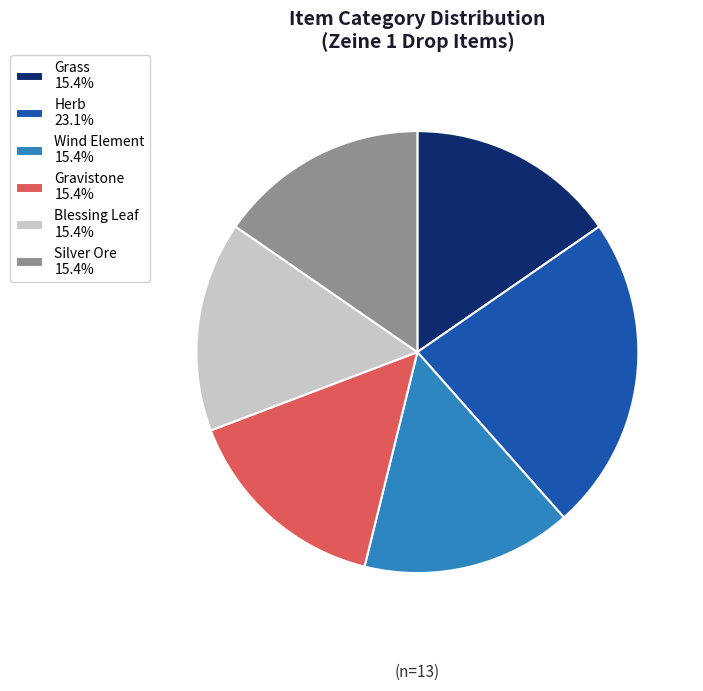

Is it true that Blessing Leaf is 30% of the pie?

False